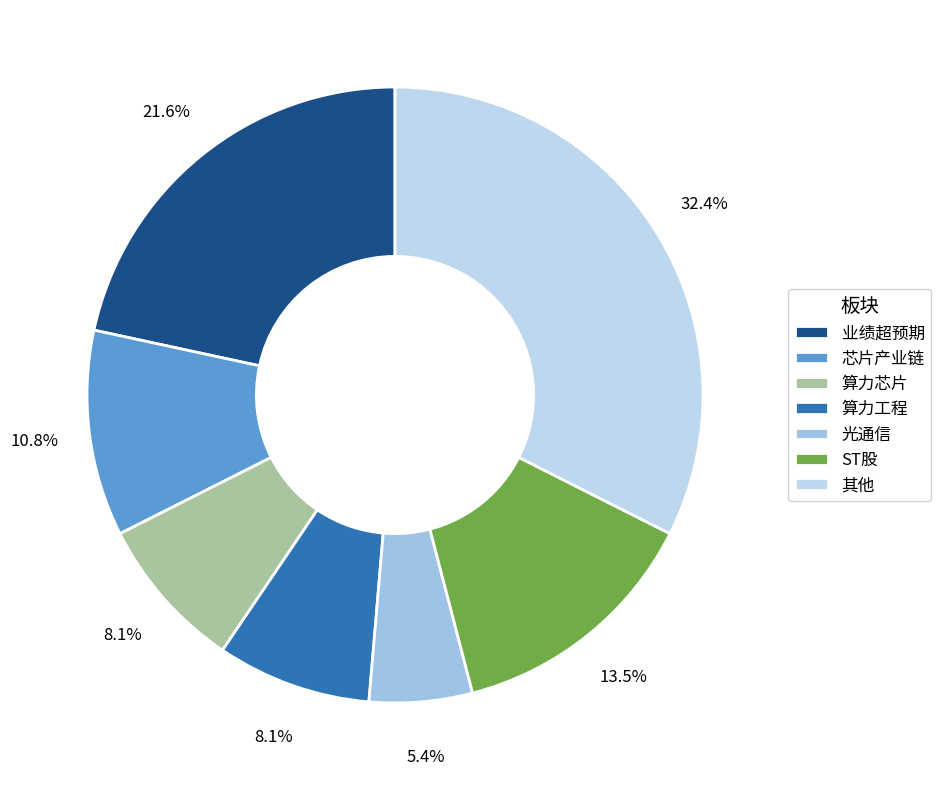

Is there a majority slice in this chart?

No